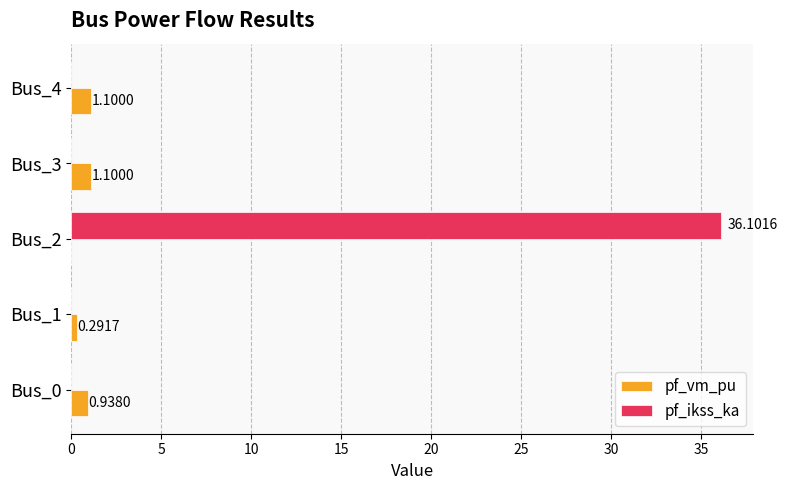

Which series changed the most between Bus_2 and Bus_3?

pf_ikss_ka